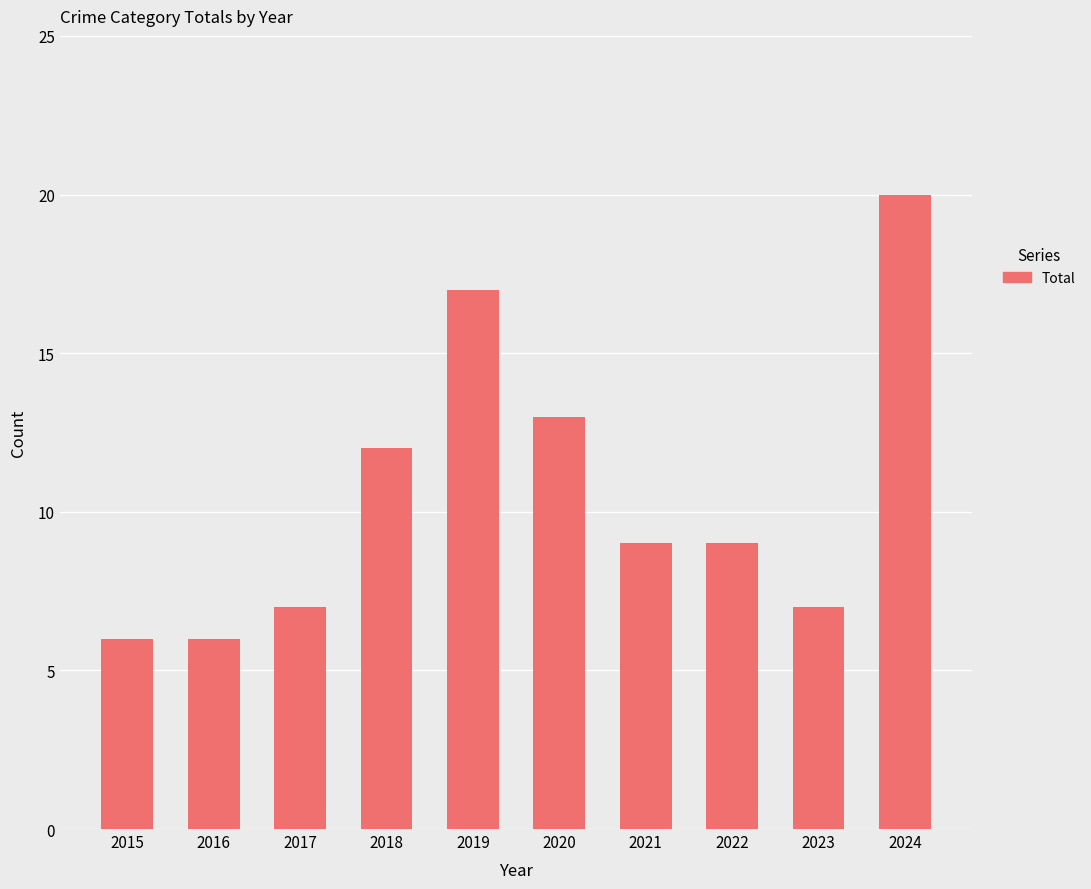

What is the greatest value displayed?

20